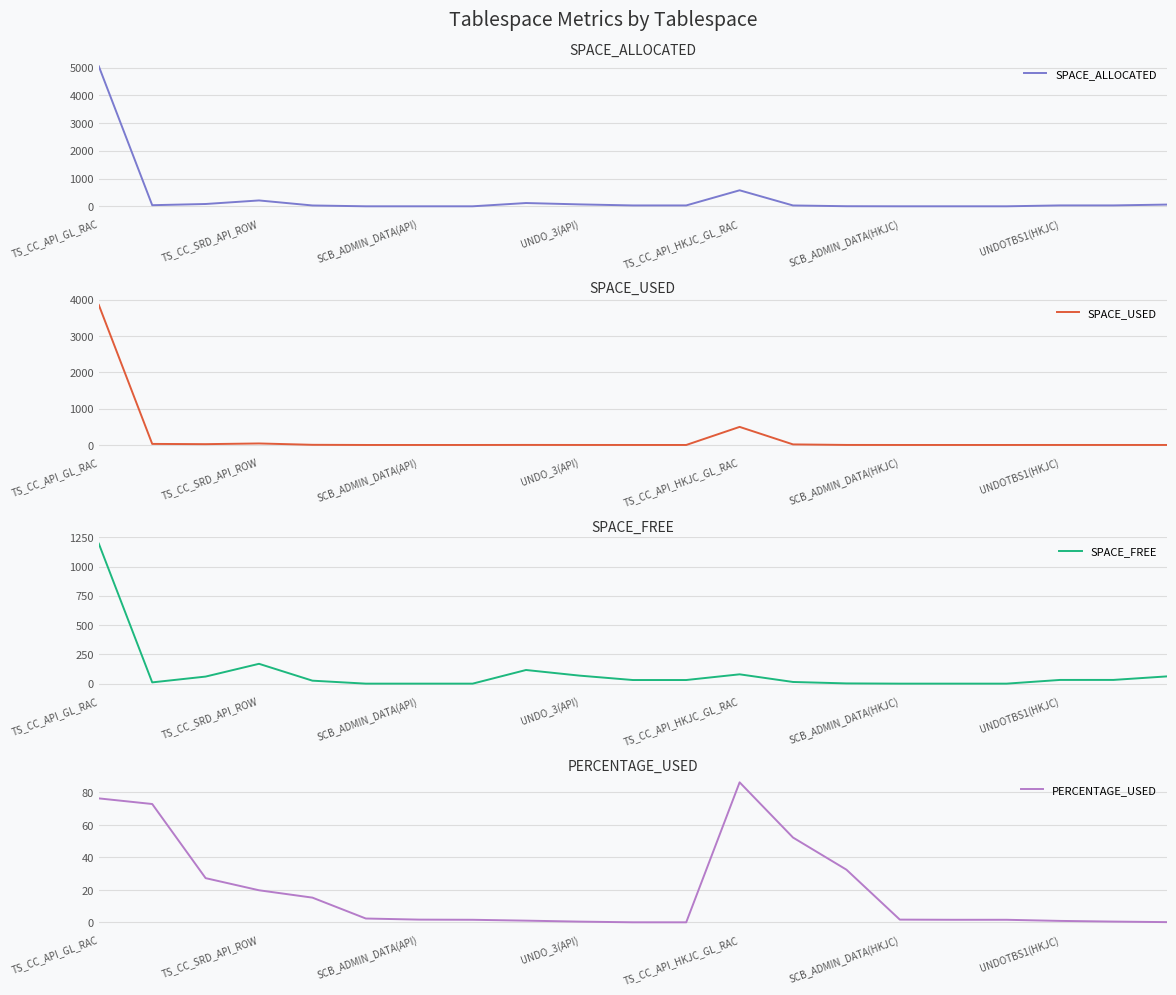

Which series has the widest spread of values?

SPACE_ALLOCATED